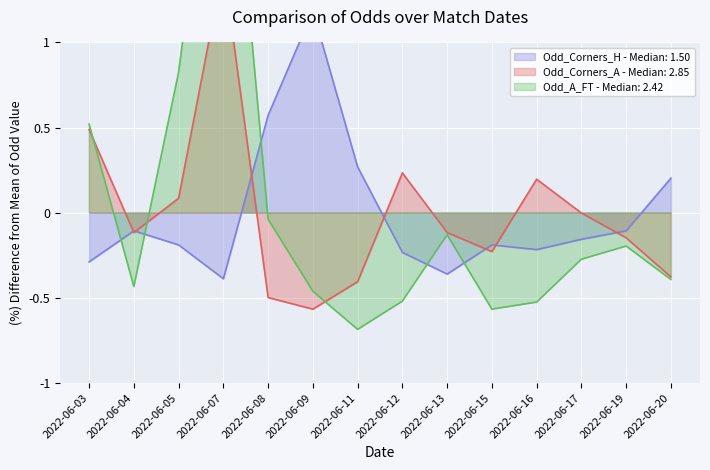

List the labels in order of Odd_Corners_A value, smallest first.

2022-06-09, 2022-06-08, 2022-06-11, 2022-06-20, 2022-06-15, 2022-06-19, 2022-06-04, 2022-06-13, 2022-06-17, 2022-06-05, 2022-06-16, 2022-06-12, 2022-06-03, 2022-06-07